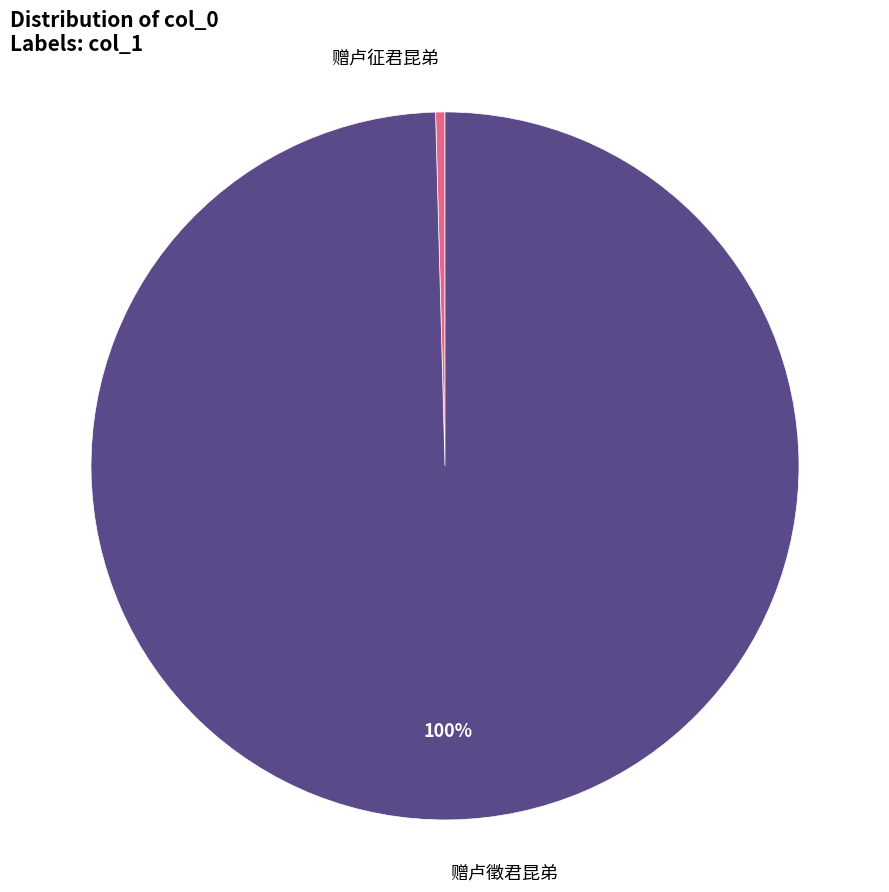

Which slice is the smallest?

赠卢征君昆弟